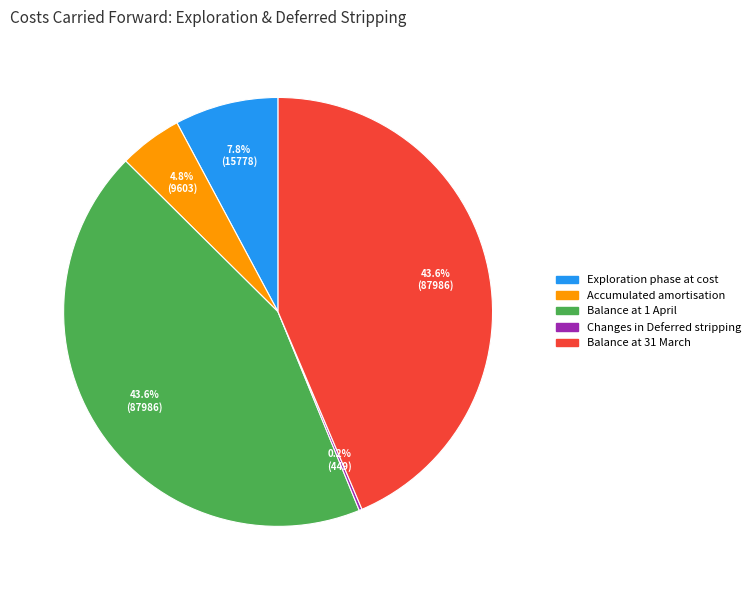

The Exploration phase at cost slice represents 8% of the pie. True or false?

True